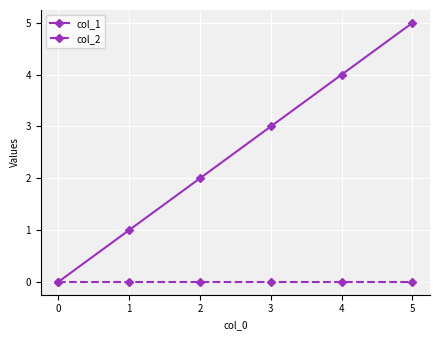

The col_1 series shows 2 at 2. True or false?

True